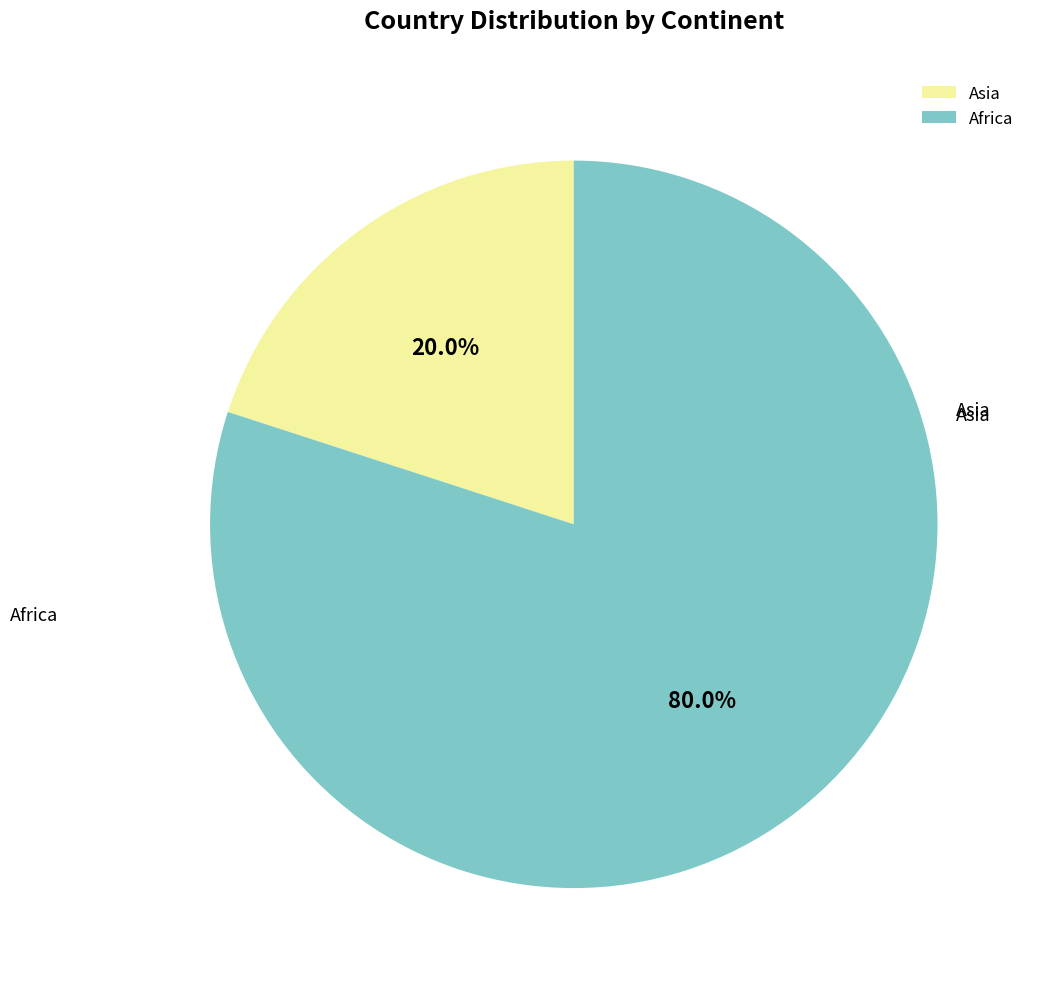

To the nearest percent, what is the difference between the largest and smallest slice percentages?

60%